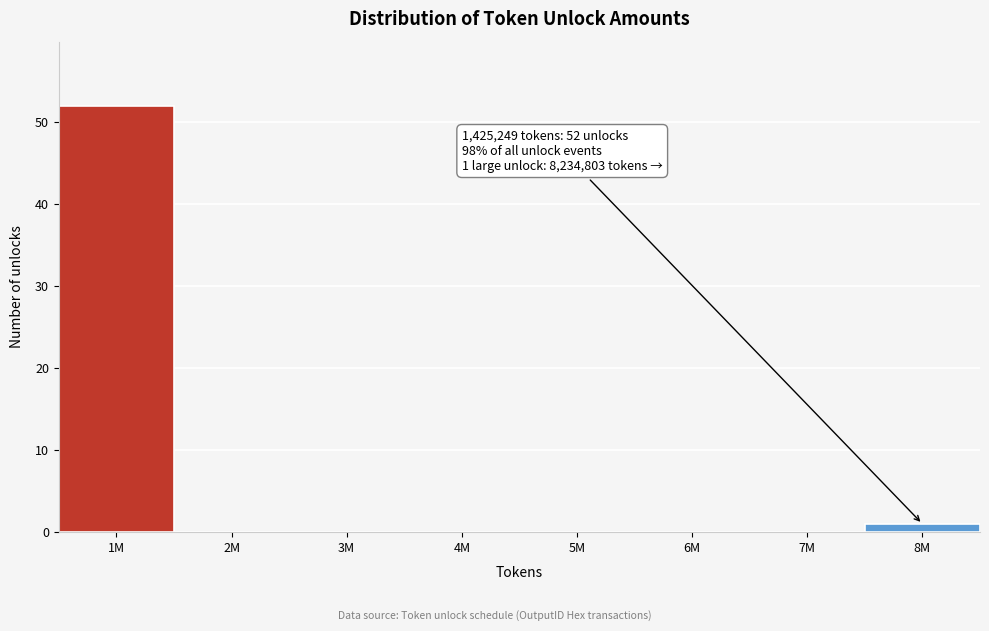

Reading right to left, transcribe all the data shown in this chart.

8M=1	7M=0	6M=0	5M=0	4M=0	3M=0	2M=0	1M=52